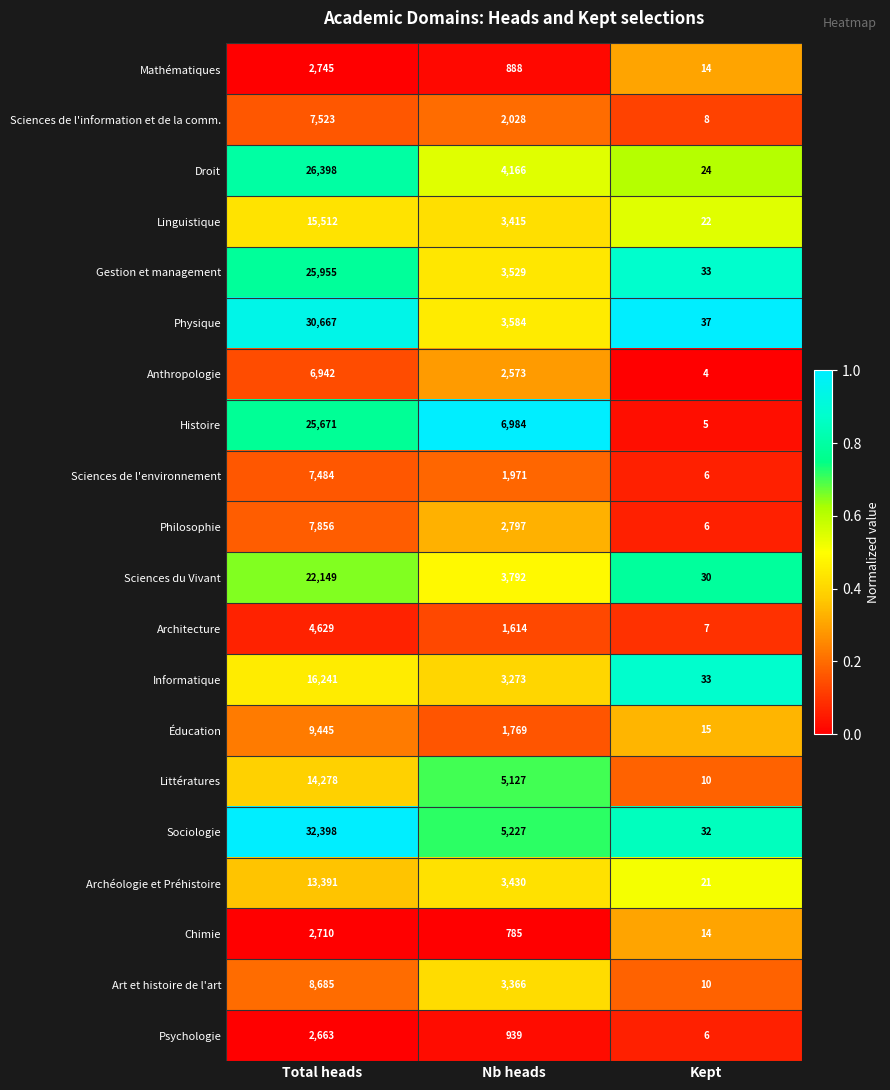

True or false: Sciences de l'environnement has a value of 6 at Kept.

True